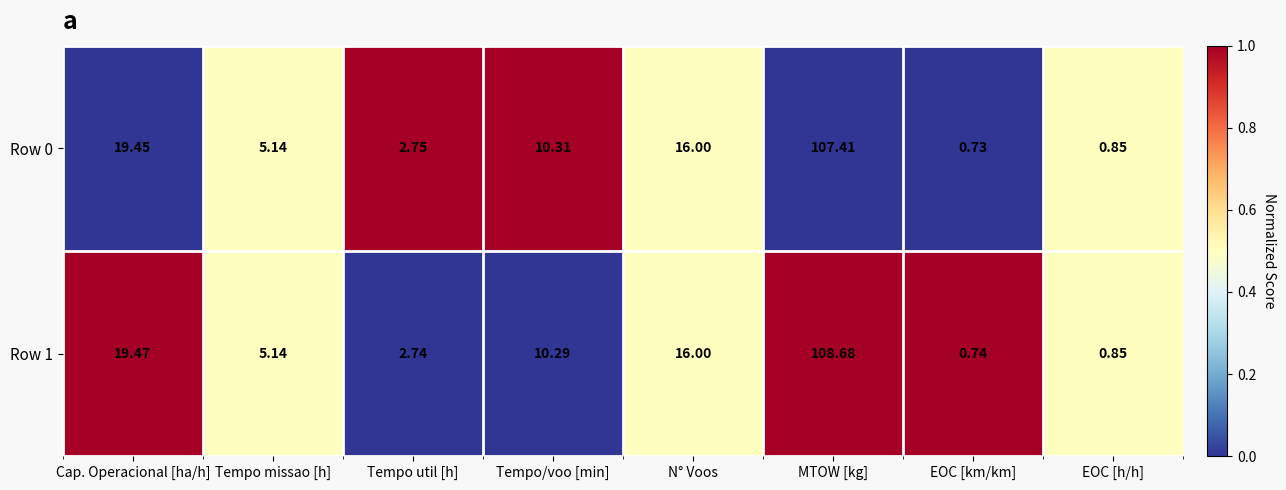

How many series are shown in this chart?

2